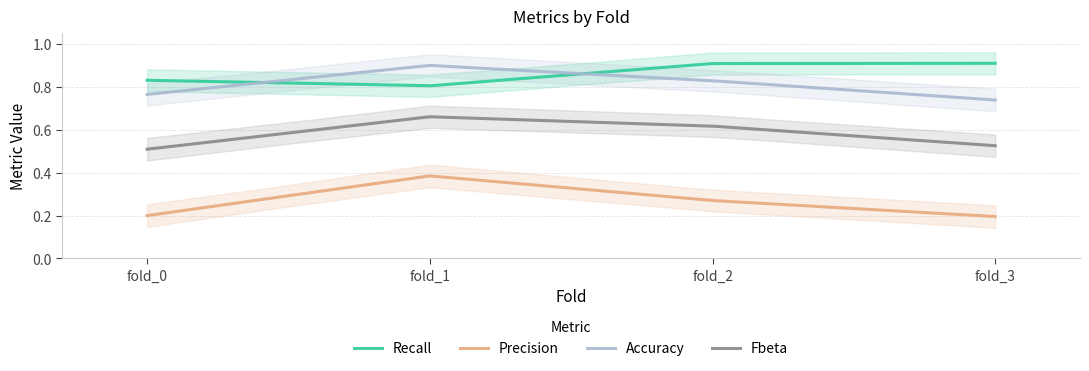

What is the average value of the Fbeta series?

0.6